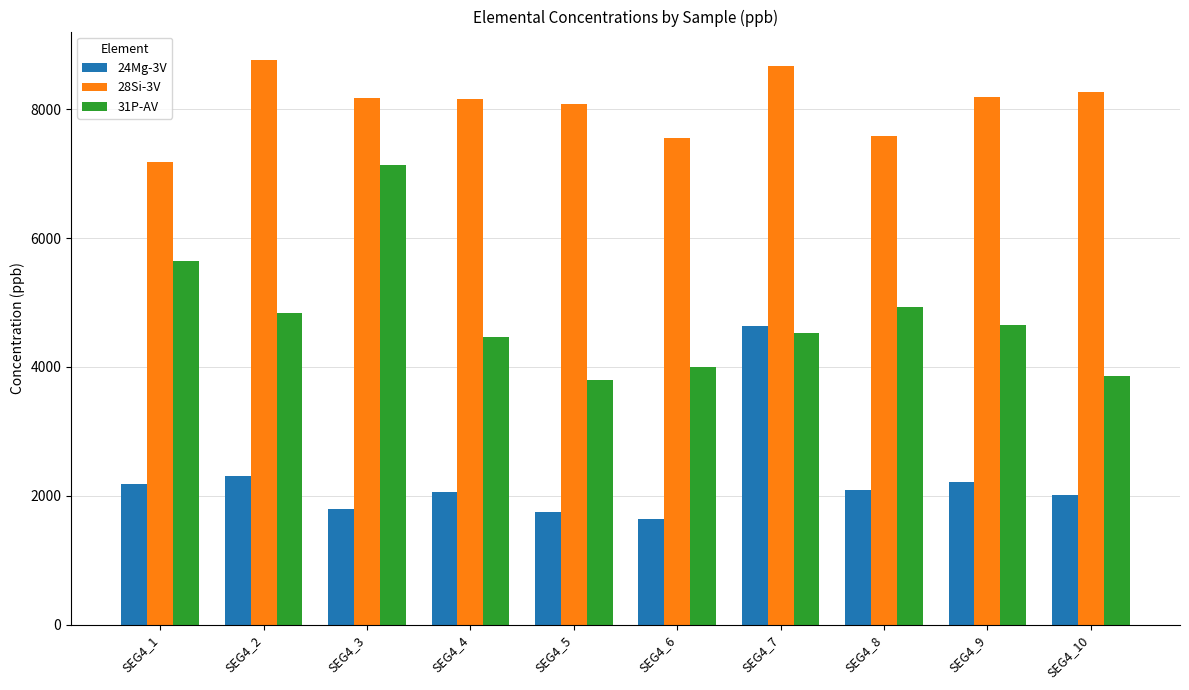

At which label does 28Si-3V reach its minimum?

SEG4_1